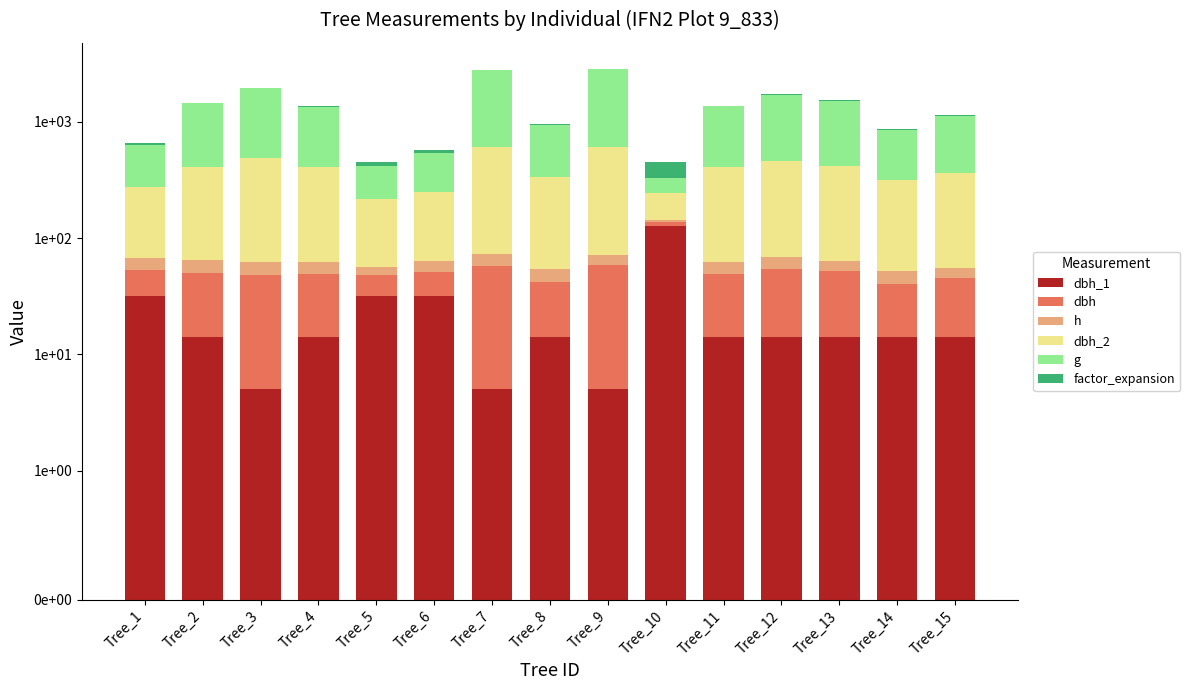

Which series has the largest range (max minus min)?

g